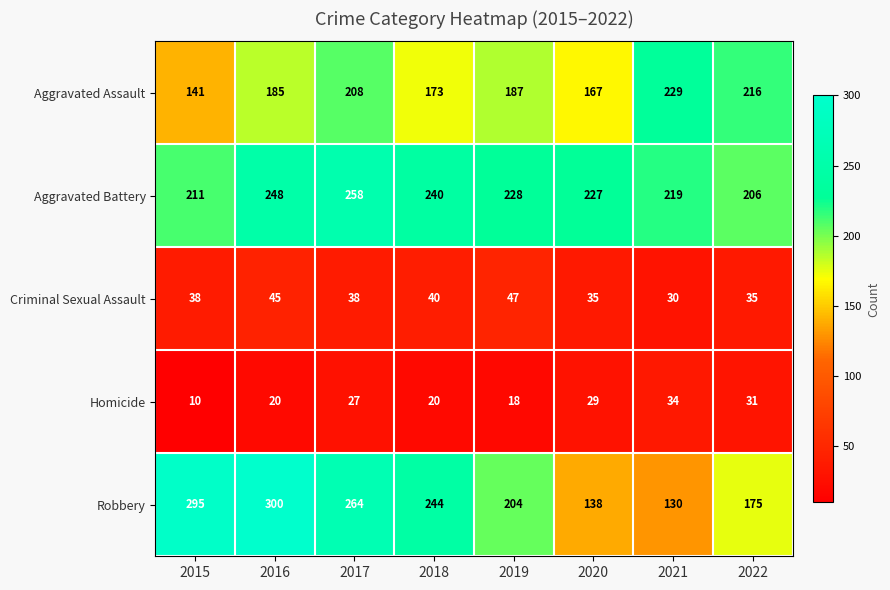

How many categories are shown in the chart?

8